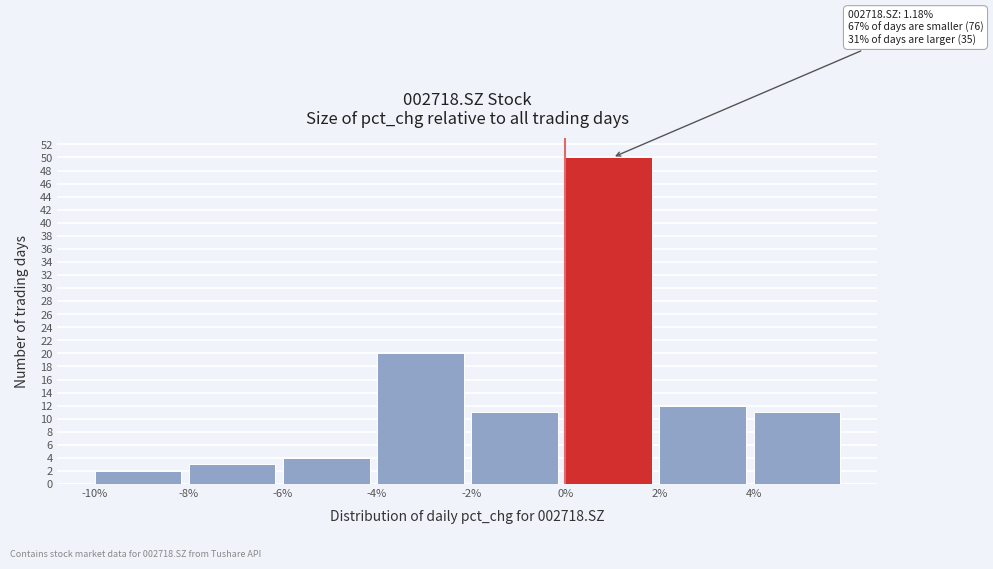

Over which range of the x-axis is the bar tallest?

0 to 2